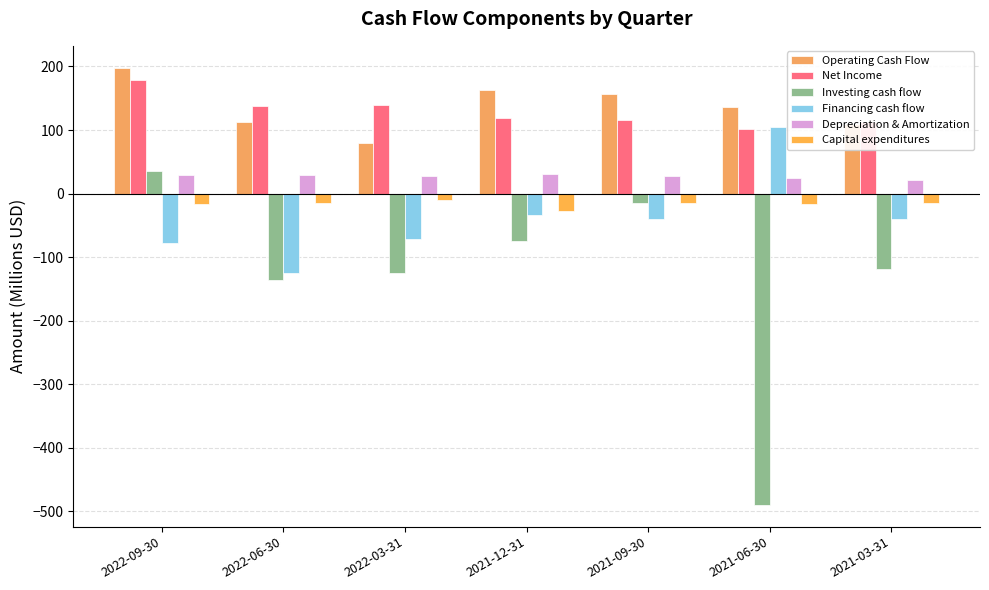

At which label does Financing cash flow first exceed -40?

2021-12-31